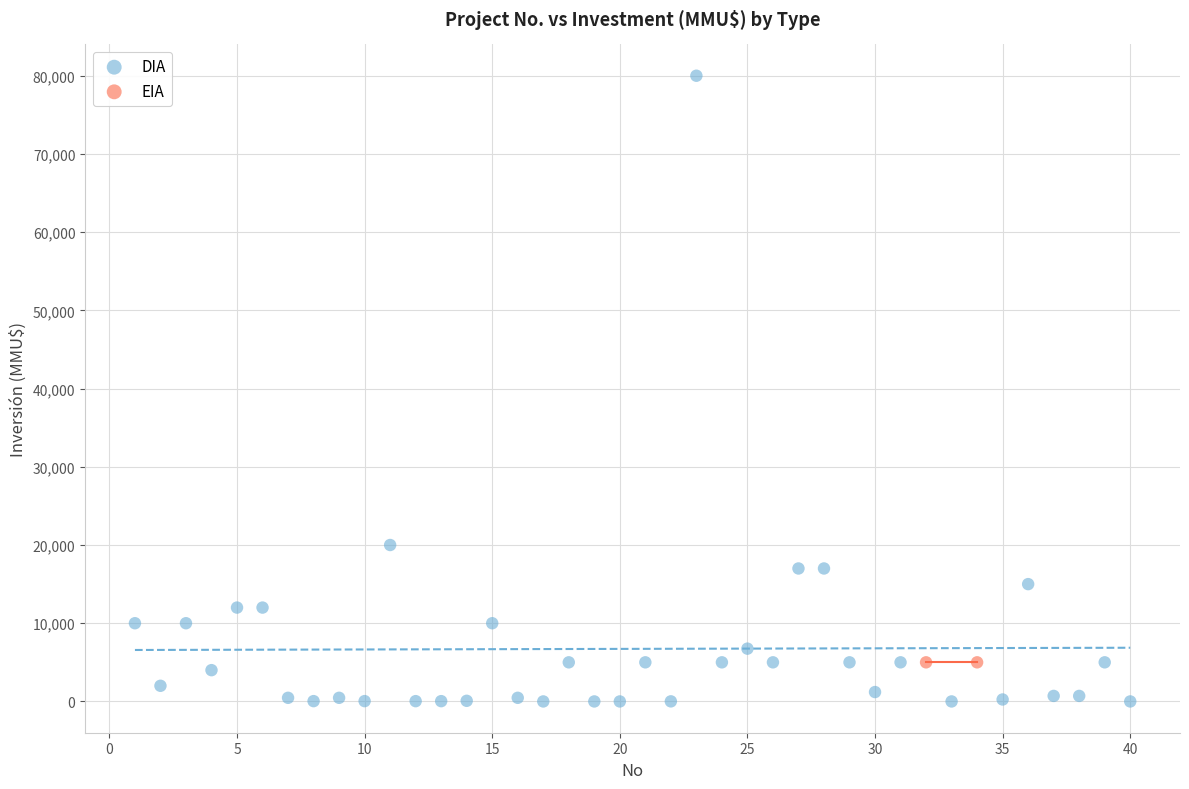

What are all the series names shown in the legend?

DIA, EIA